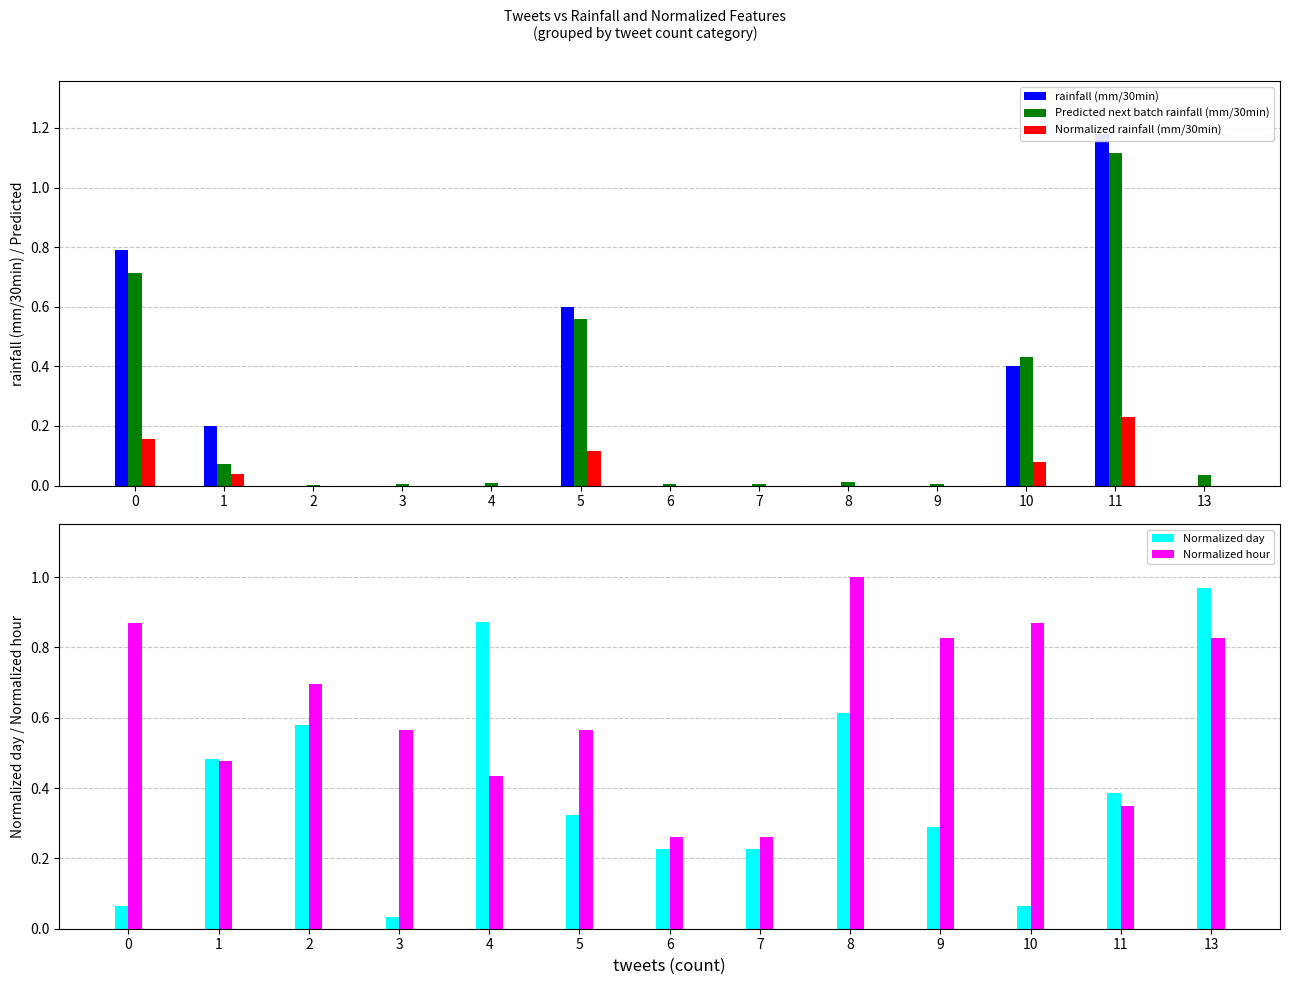

Rank the categories by Predicted next batch rainfall (mm/30min) value from lowest to highest.

2, 3, 9, 6, 7, 4, 8, 13, 1, 10, 5, 0, 11